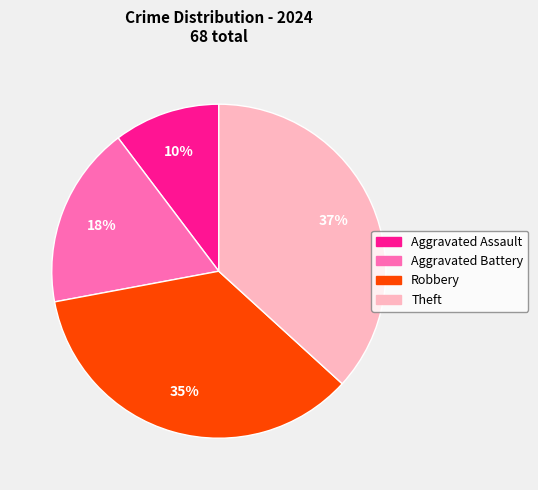

The Aggravated Battery slice represents 29% of the pie. True or false?

False